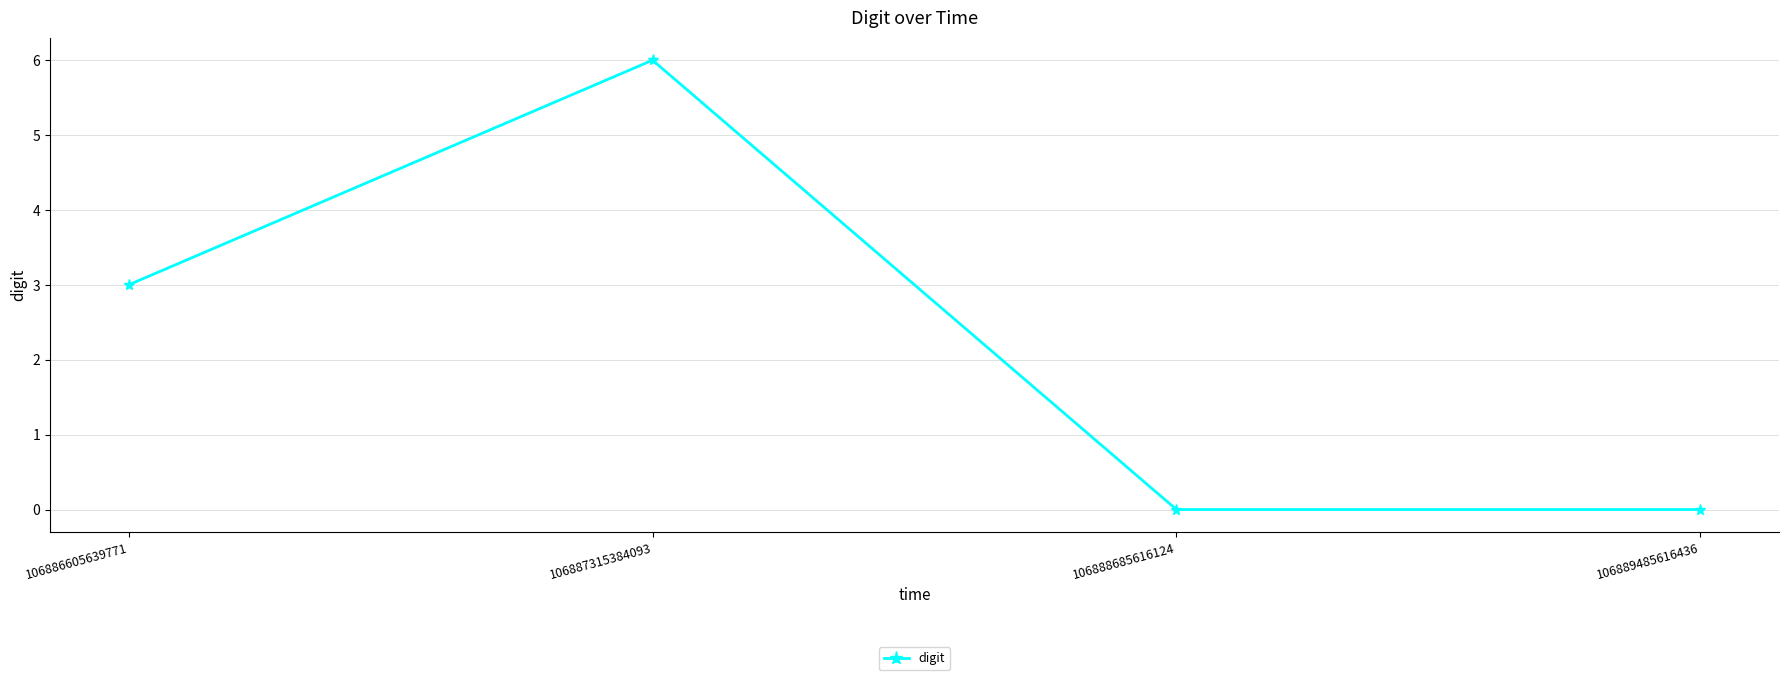

What is the difference between the values at 106886605639771 and 106889485616436?

3